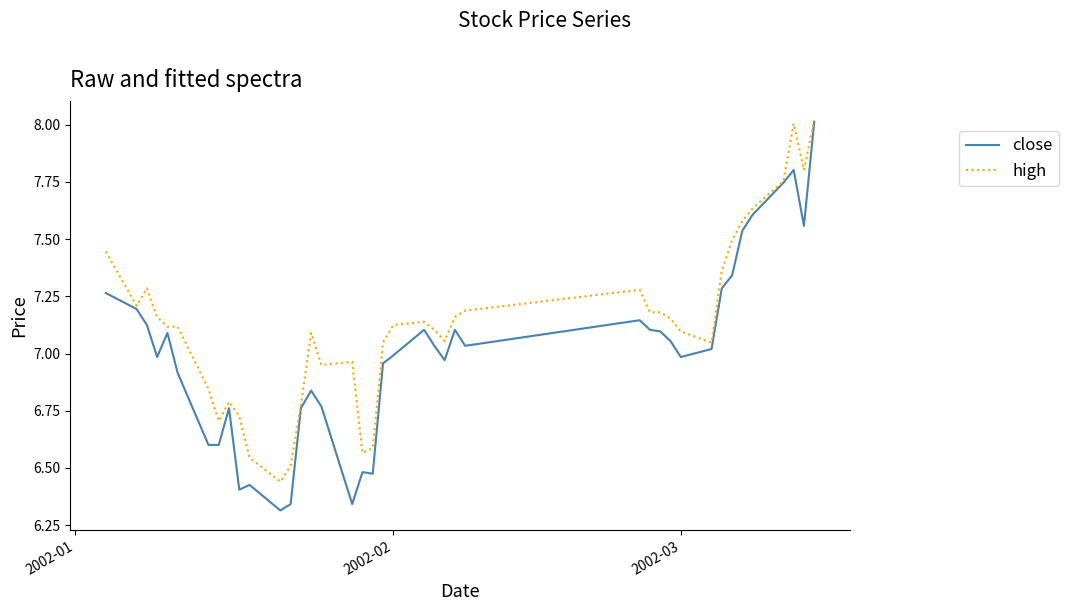

Does the chart have visible grid lines?

No